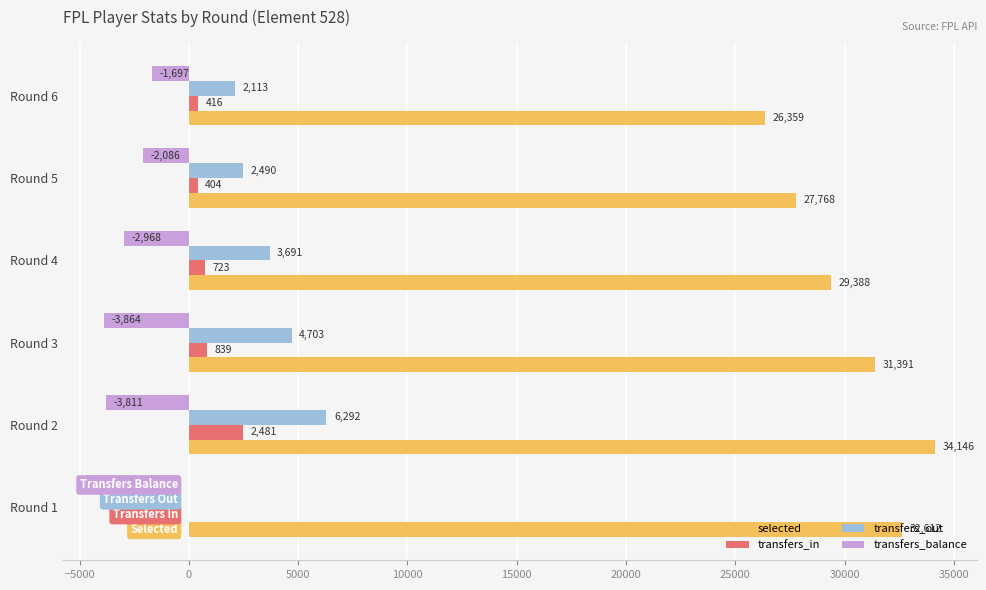

Between Round 1 and Round 5, which series saw the biggest shift?

selected